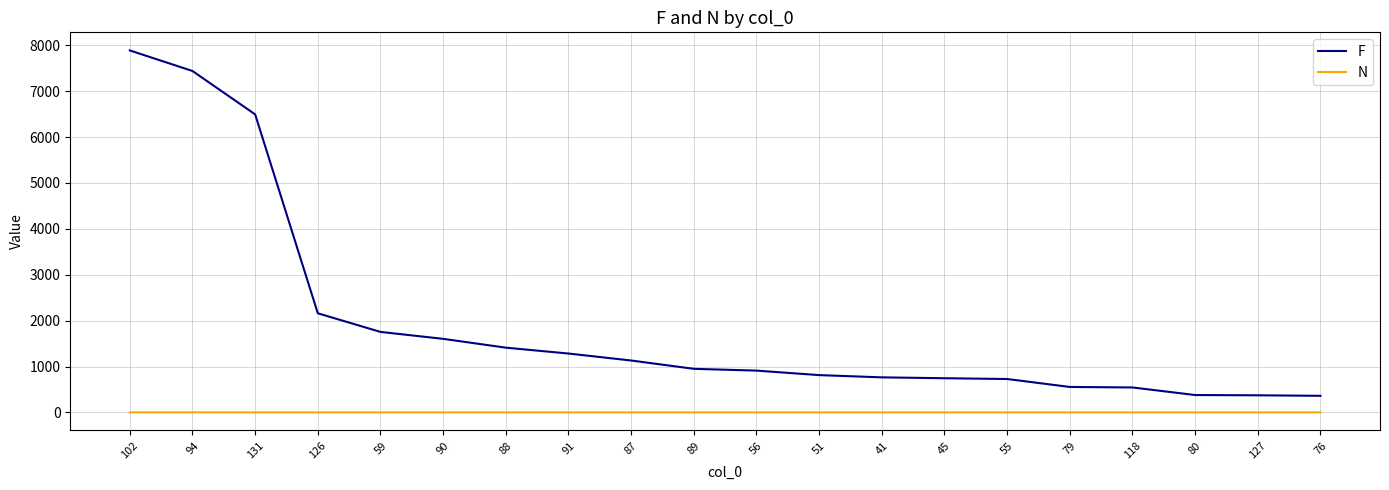

Rank the series by their average value, from highest to lowest.

F, N